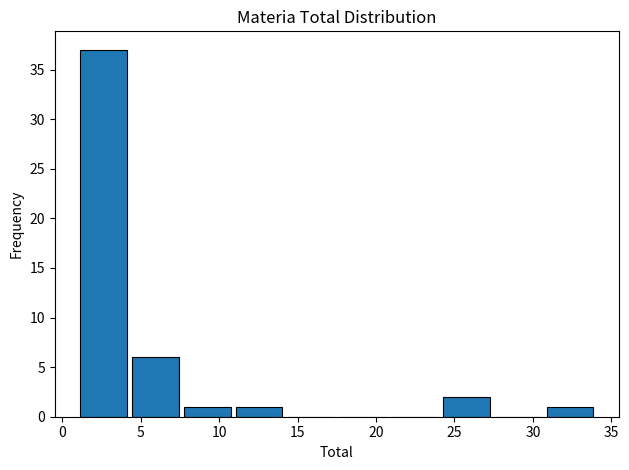

Reading left to right, list every bar in this chart as the range it spans on the x-axis followed by its height. Neither the bar edges nor the heights are printed on the chart, so give them approximately, as read against the axes.

1.0 to 4.3: 37
4.3 to 7.6: 6
7.6 to 10.9: 1
10.9 to 14.2: 1
14.2 to 17.5: 0
17.5 to 20.8: 0
20.8 to 24.1: 0
24.1 to 27.4: 2
27.4 to 30.7: 0
30.7 to 34.0: 1